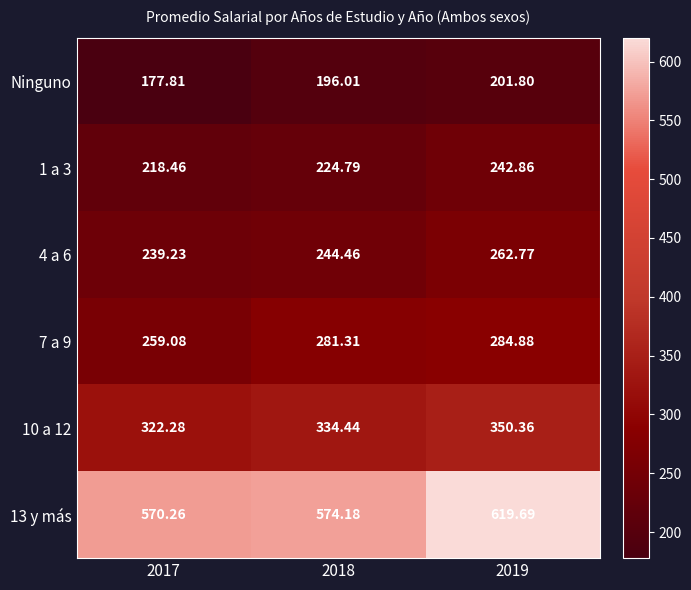

How many values in the Ninguno series exceed 196?

2